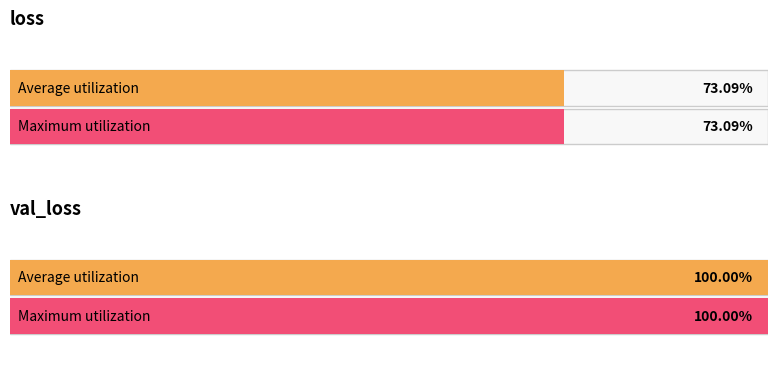

The val_loss series shows 0.2 at 4. True or false?

False